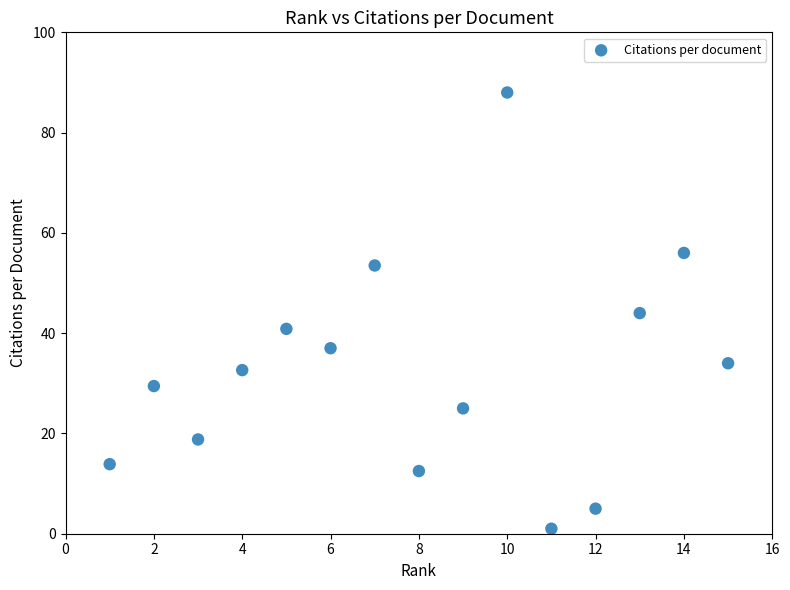

What is the range of Y values (max minus min)?

87.0